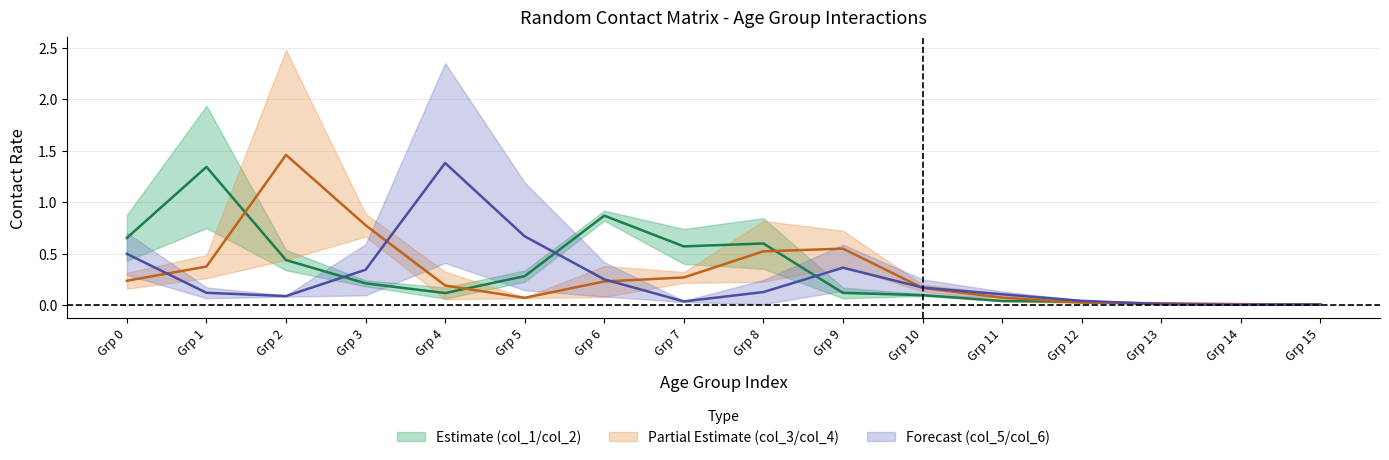

True or false: col_2 and col_3 intersect in this chart.

True